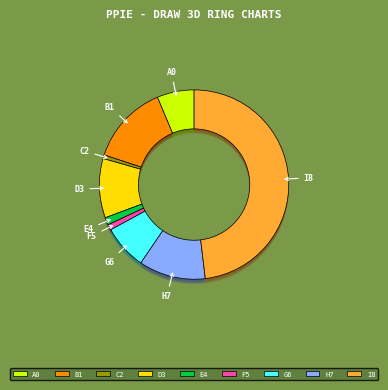

True or false: Arson accounts for 11% of the total.

False